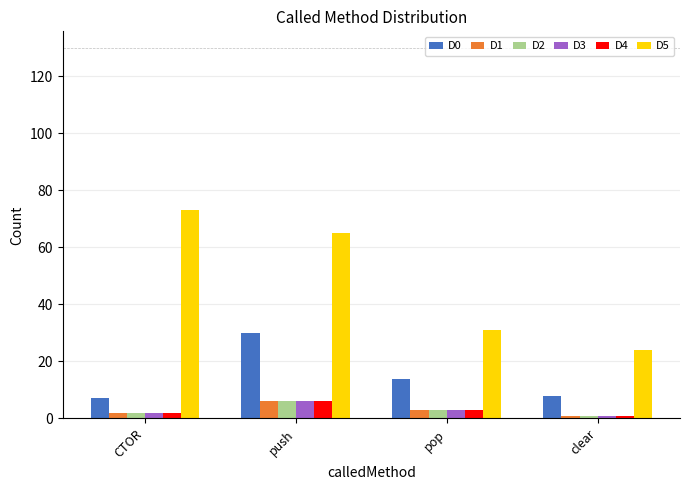

What are all the series names shown in the legend?

D0, D1, D2, D3, D4, D5